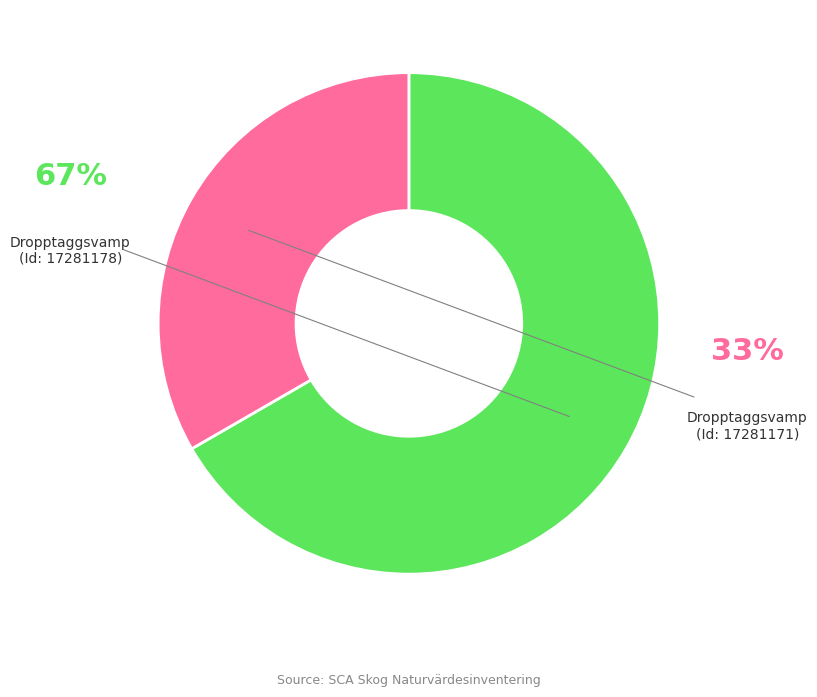

Is there a majority slice in this chart?

Yes